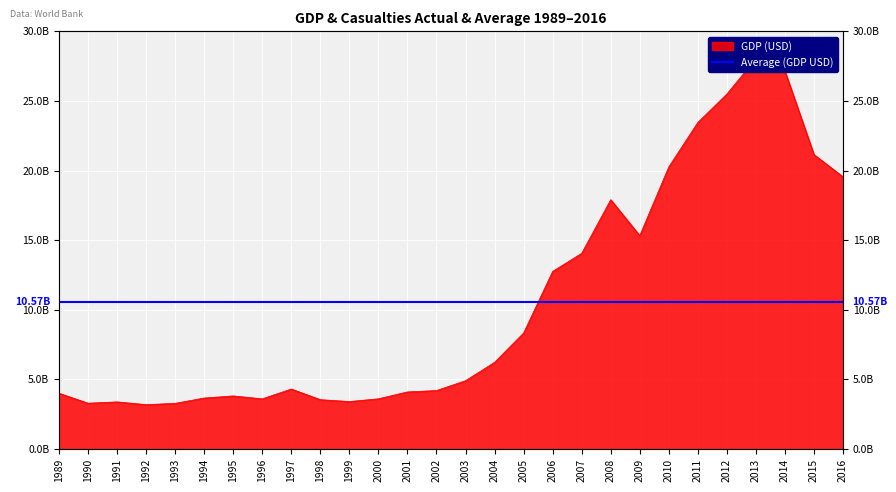

List the labels in order of value, largest first.

2013, 2014, 2012, 2011, 2015, 2010, 2016, 2008, 2009, 2007, 2006, 2005, 2004, 2003, 1997, 2002, 2001, 1989, 1995, 1994, 2000, 1996, 1998, 1999, 1991, 1990, 1993, 1992